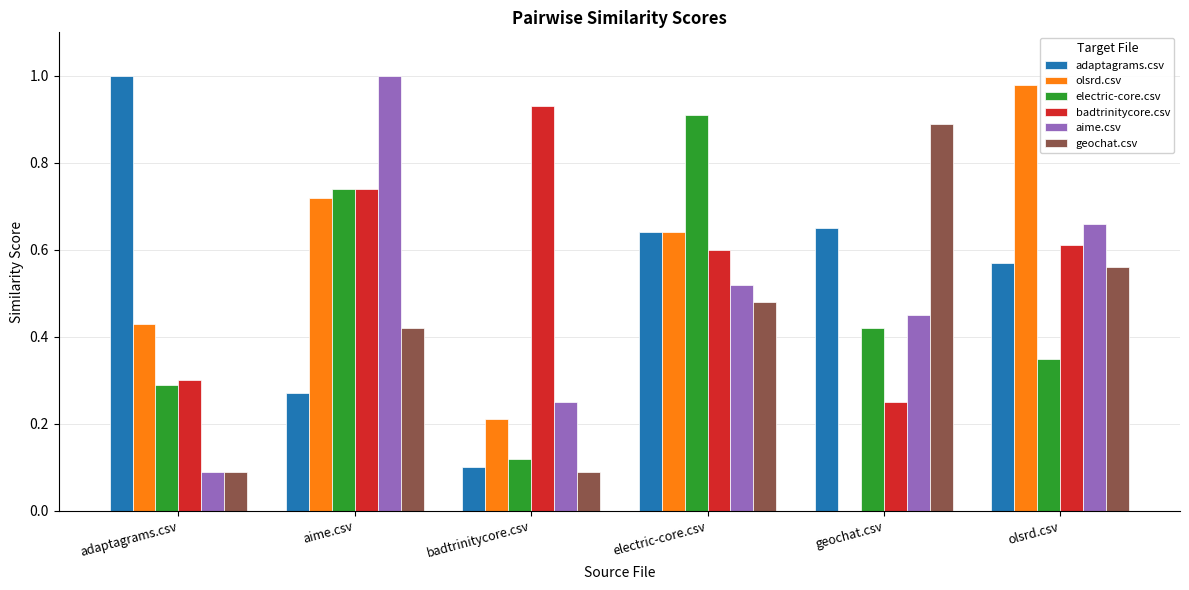

Which category has the highest value in the badtrinitycore.csv series?

badtrinitycore.csv